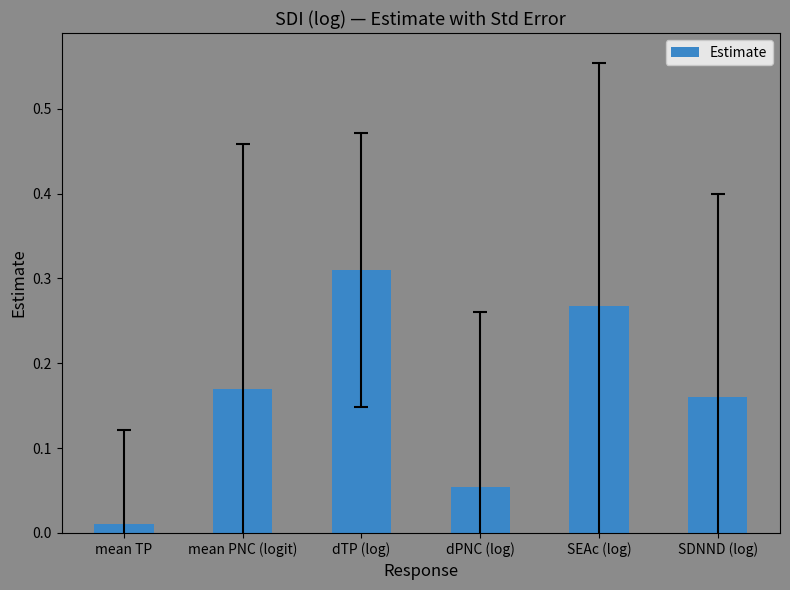

At which label is the value closest to 0?

mean TP